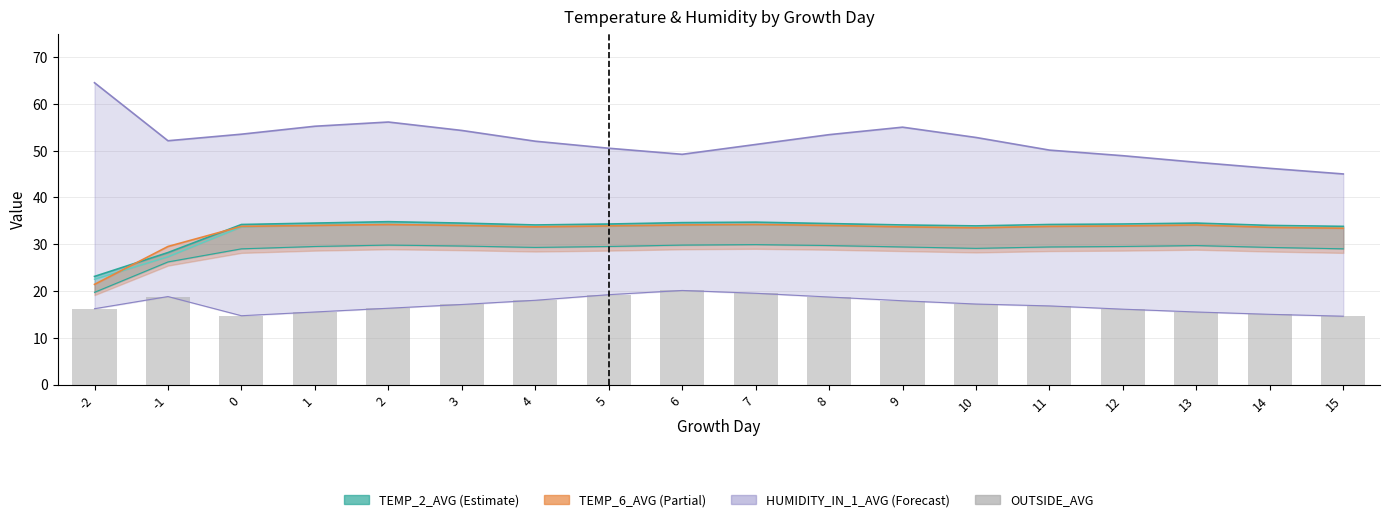

What is the difference between the values at 14 and 1?

0.5